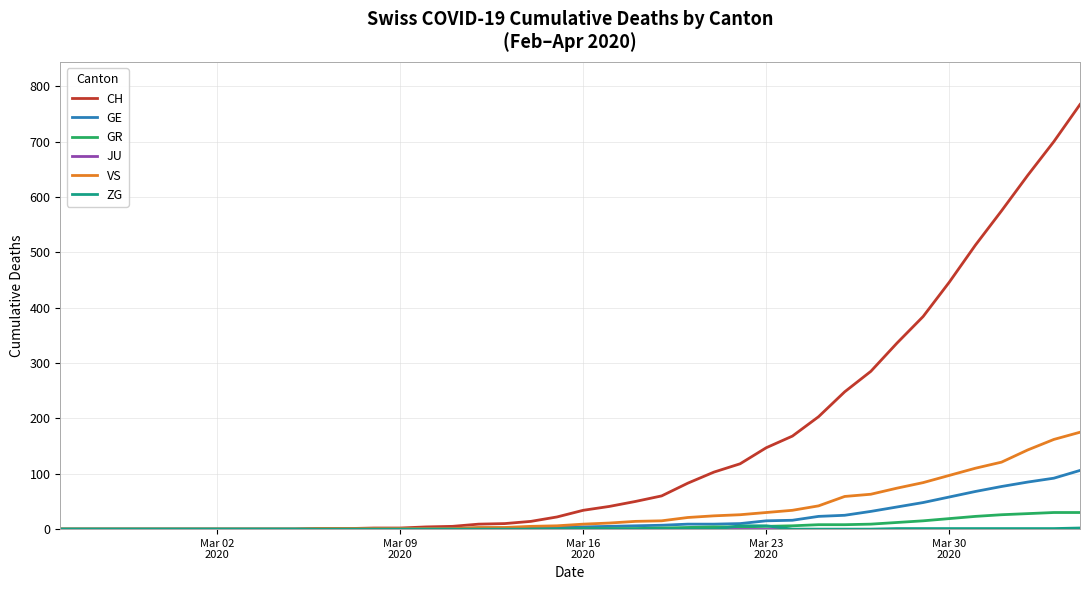

How many categories are shown in the chart?

40